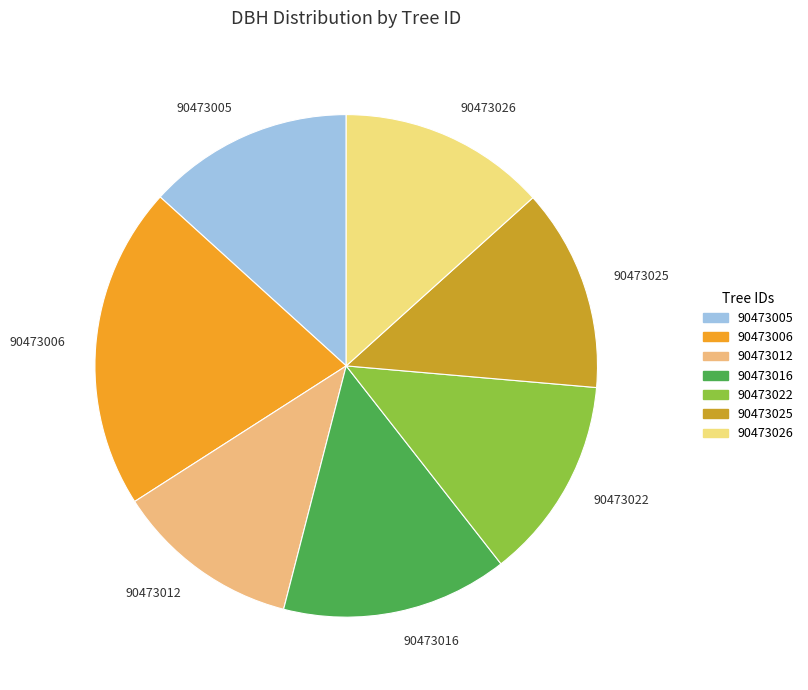

The 90473026 slice represents 13% of the pie. True or false?

True